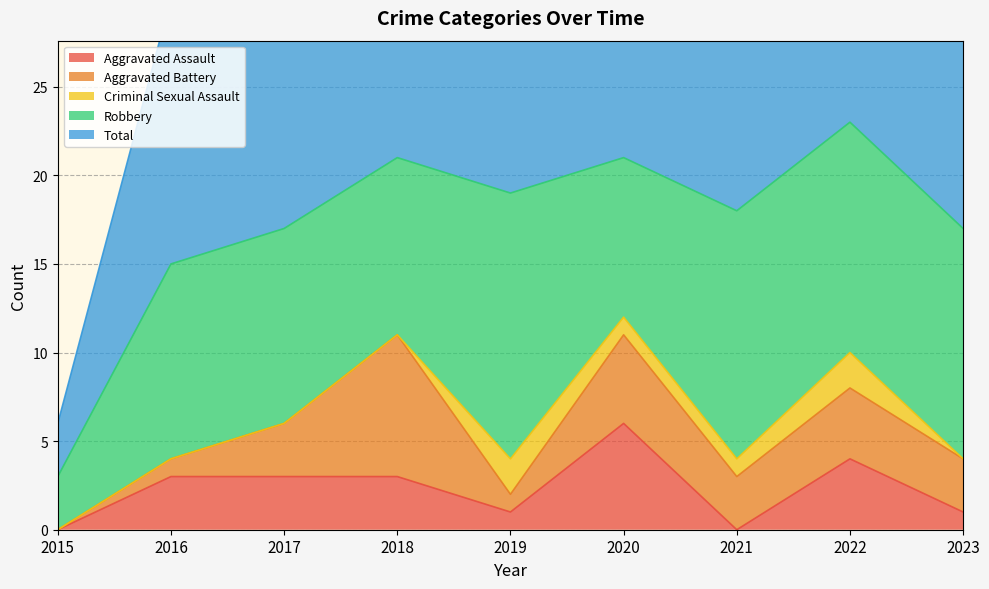

What is the difference between the highest and lowest values at 2023?

17